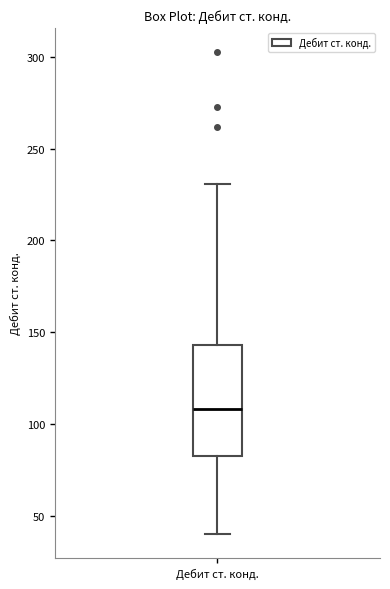

Read this box plot against the y-axis: the position of the median line, the range covered by the box, and the ends of both whiskers. The values are not printed on the chart, so give them approximately, as read against the axis.

median 110, box 85 to 145, whiskers 40 to 230